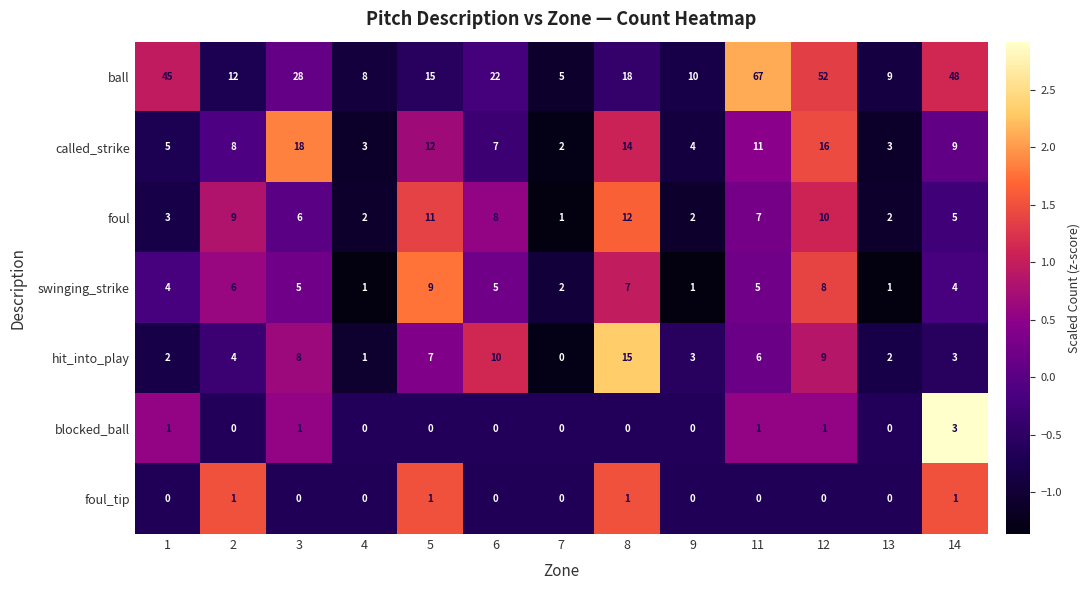

Which series changed the most between 9 and 12?

ball